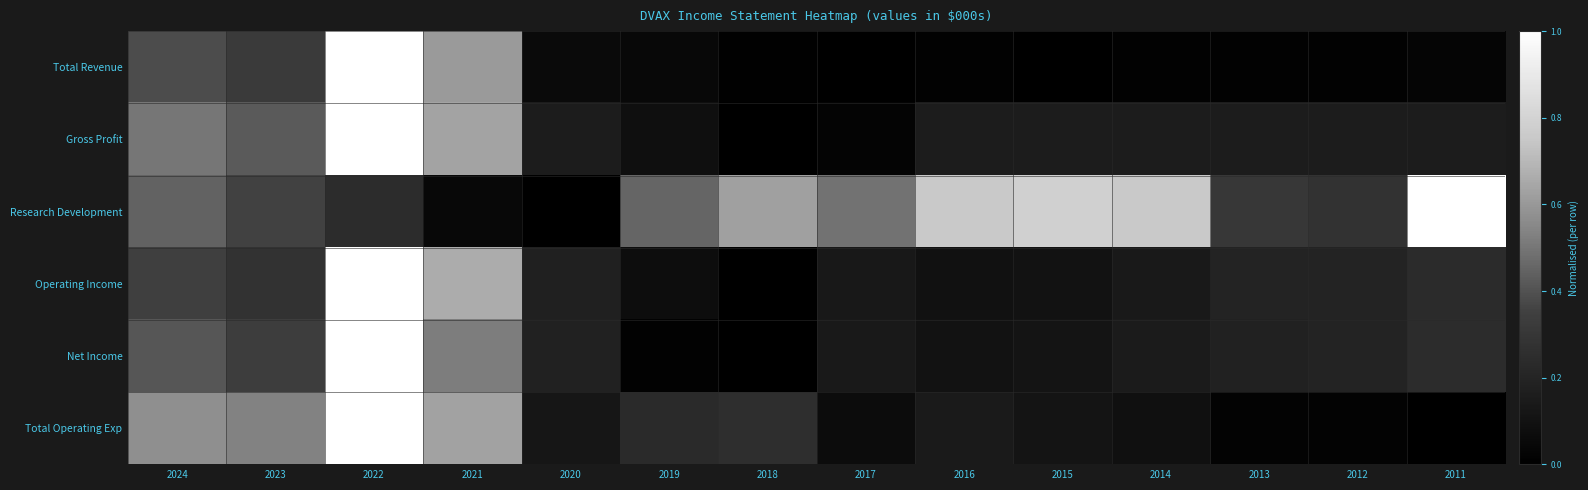

Reading left to right, what are all the values shown in this chart?

Total Revenue: 2024=0.4	2023=0.3	2022=1.0	2021=0.6	2020=0.1	2019=0.0	2018=0.0	2017=0.0	2016=0.0	2015=0.0	2014=0.0	2013=0.0	2012=0.0	2011=0.0
Gross Profit: 2024=0.5	2023=0.4	2022=1.0	2021=0.6	2020=0.2	2019=0.1	2018=0.0	2017=0.0	2016=0.2	2015=0.2	2014=0.2	2013=0.2	2012=0.2	2011=0.2
Research Development: 2024=0.4	2023=0.4	2022=0.2	2021=0.0	2020=0.0	2019=0.5	2018=0.6	2017=0.5	2016=0.8	2015=0.8	2014=0.8	2013=0.3	2012=0.3	2011=1.0
Operating Income: 2024=0.3	2023=0.3	2022=1.0	2021=0.7	2020=0.2	2019=0.1	2018=0.0	2017=0.1	2016=0.1	2015=0.1	2014=0.1	2013=0.2	2012=0.2	2011=0.2
Net Income: 2024=0.4	2023=0.3	2022=1.0	2021=0.5	2020=0.2	2019=0.0	2018=0.0	2017=0.1	2016=0.1	2015=0.1	2014=0.2	2013=0.2	2012=0.2	2011=0.2
Total Operating Exp: 2024=0.6	2023=0.5	2022=1.0	2021=0.6	2020=0.1	2019=0.2	2018=0.3	2017=0.1	2016=0.1	2015=0.1	2014=0.1	2013=0.0	2012=0.0	2011=0.0